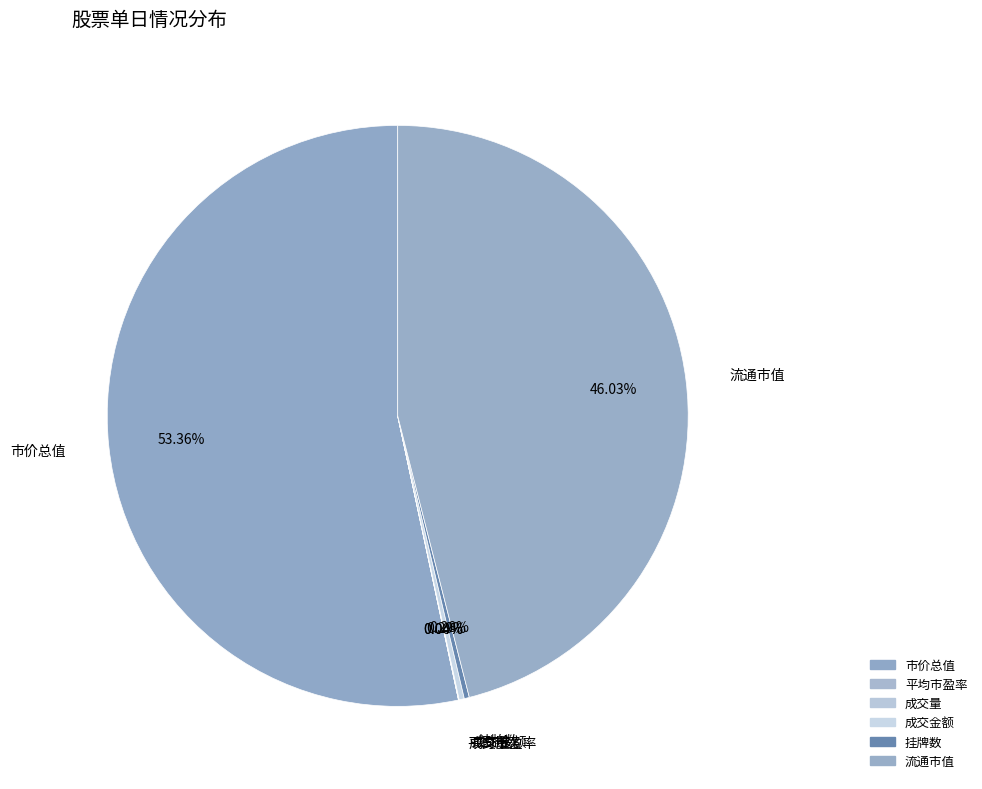

Count the number of slices in the pie.

6